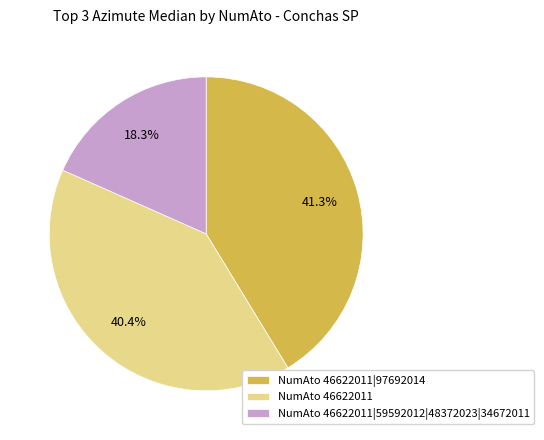

What is the ratio of the value at NumAto 46622011|59592012|48372023|34672011 to the value at NumAto 46622011?

0.5